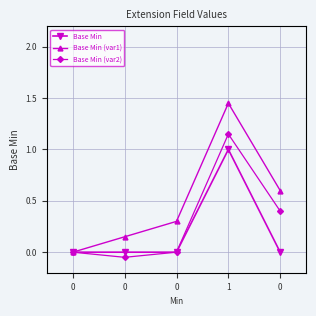

How many series are shown in this chart?

3